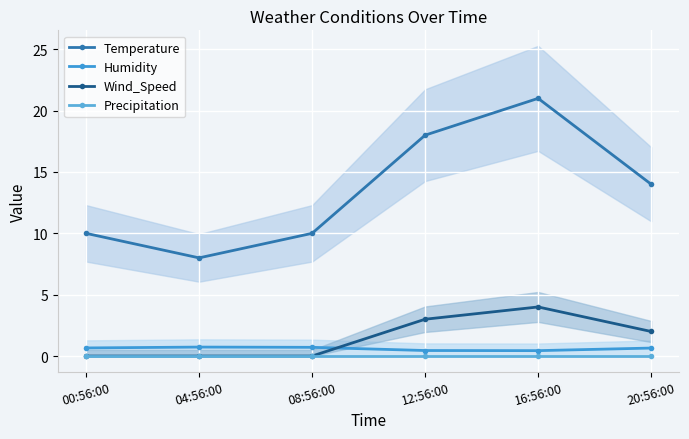

How many lines are shown in the chart?

4